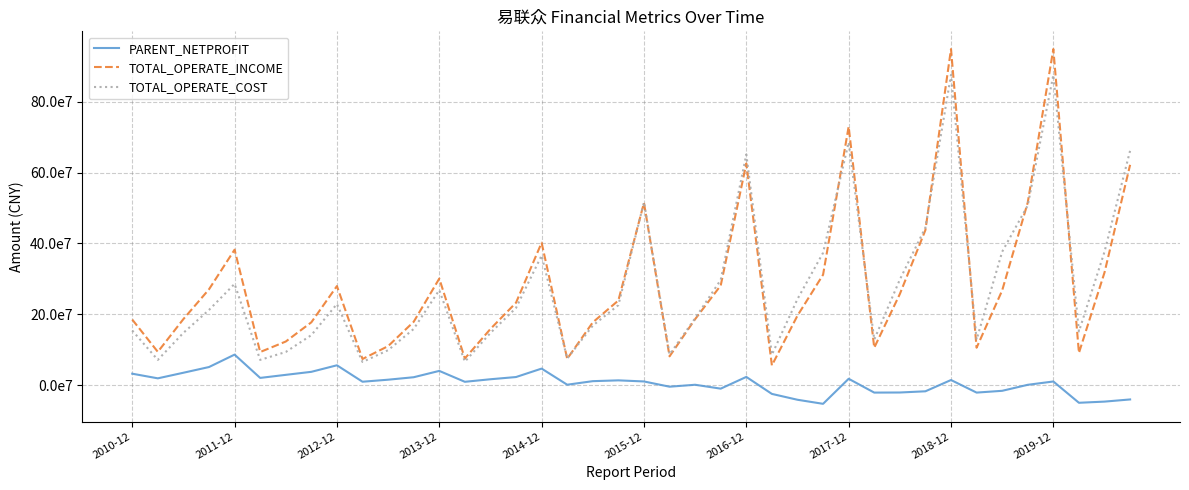

At which category is the sum across all series the highest?

2018-12